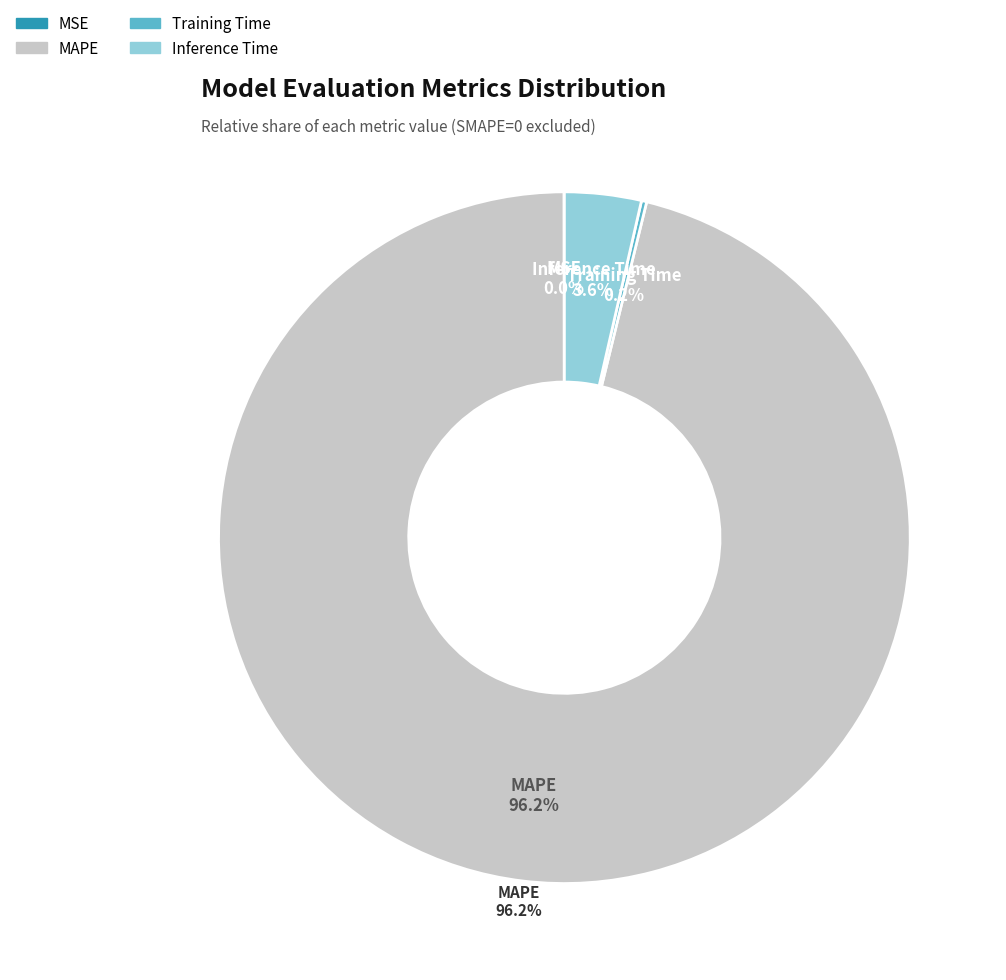

Which has a higher value, MAPE or Training Time?

MAPE